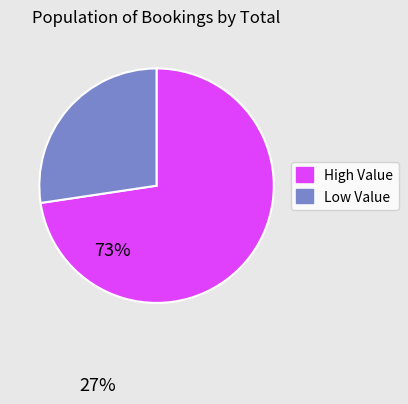

What is the largest slice in the pie chart?

High Value